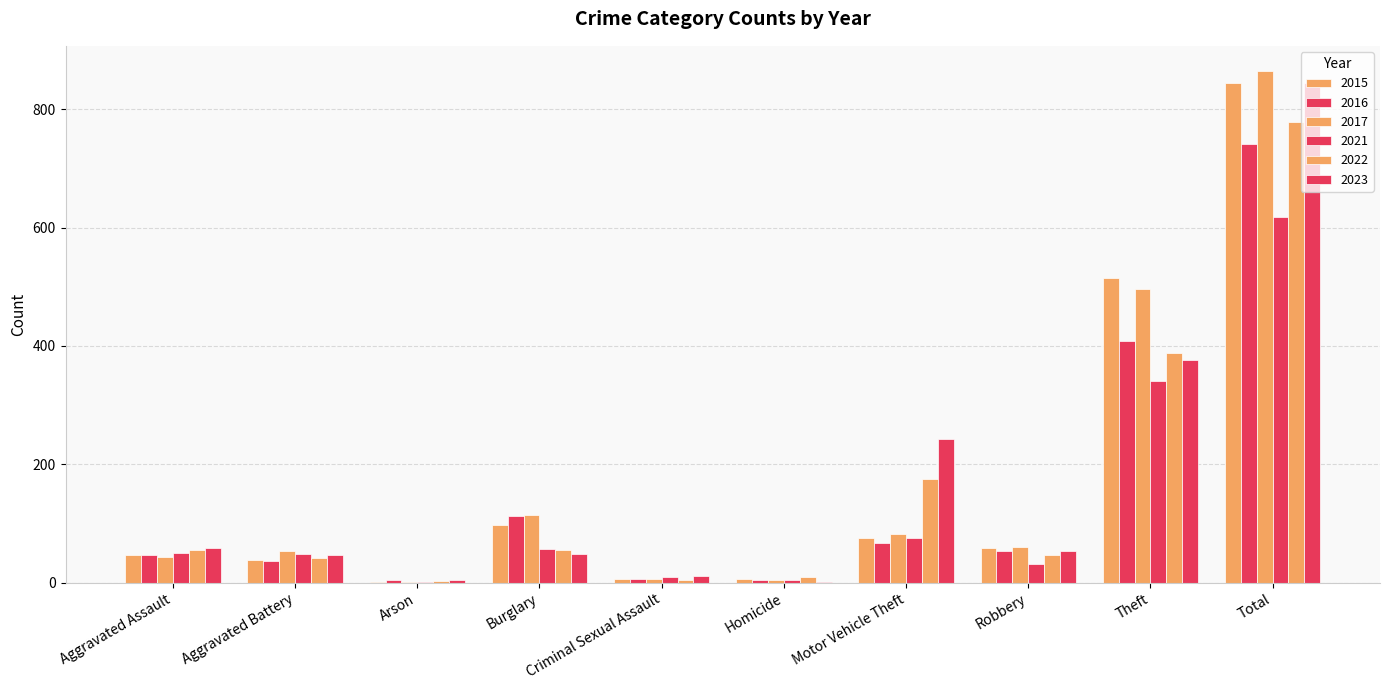

How many groups of bars are there?

10